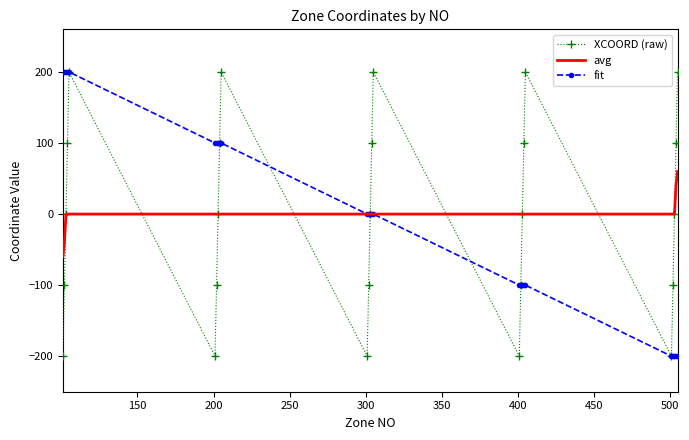

What is the minimum value for XCOORD (raw)?

-200